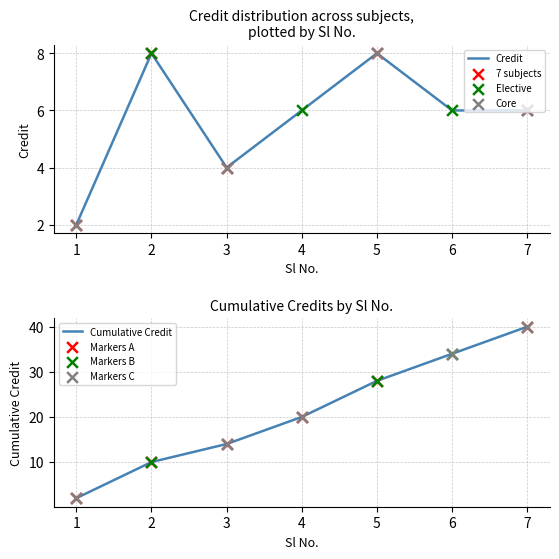

Which has a higher value, 4 or 7?

4